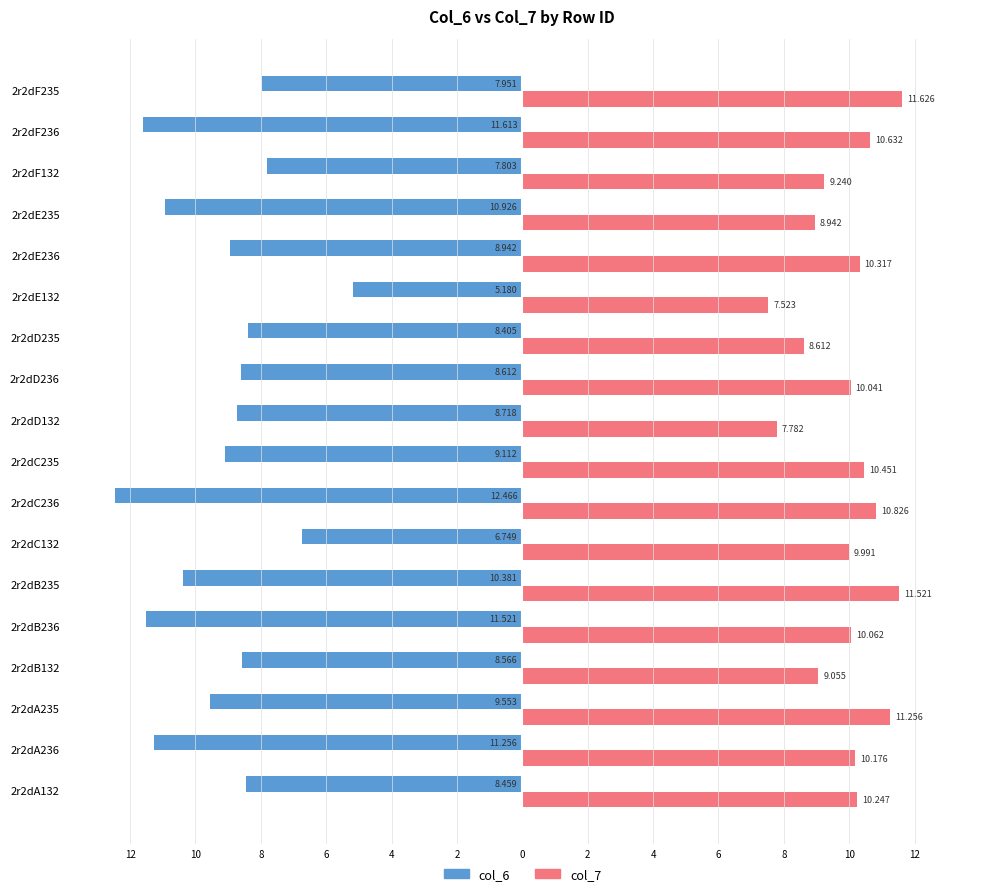

What is the average value of the col_6 series?

-9.2